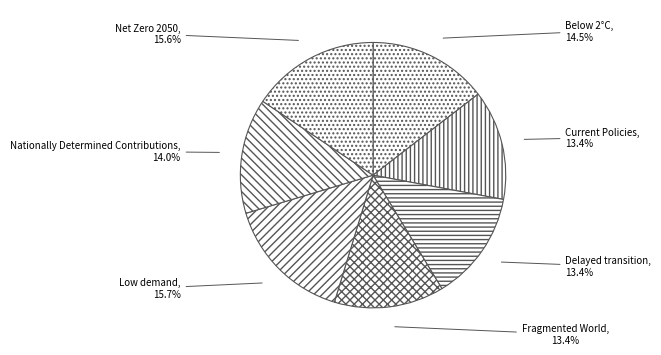

Count the number of slices in the pie.

7